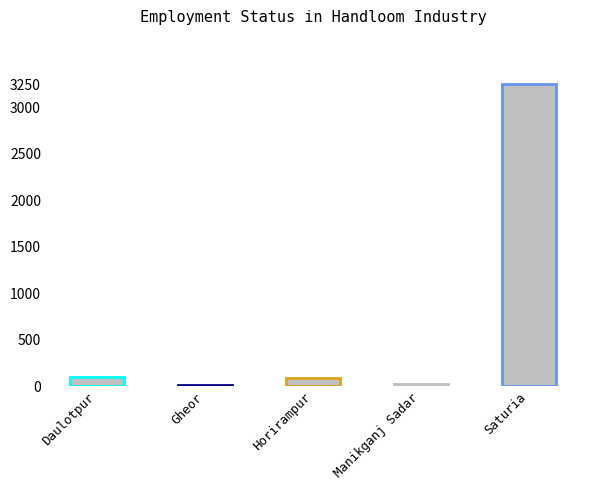

How many categories are shown in the chart?

5